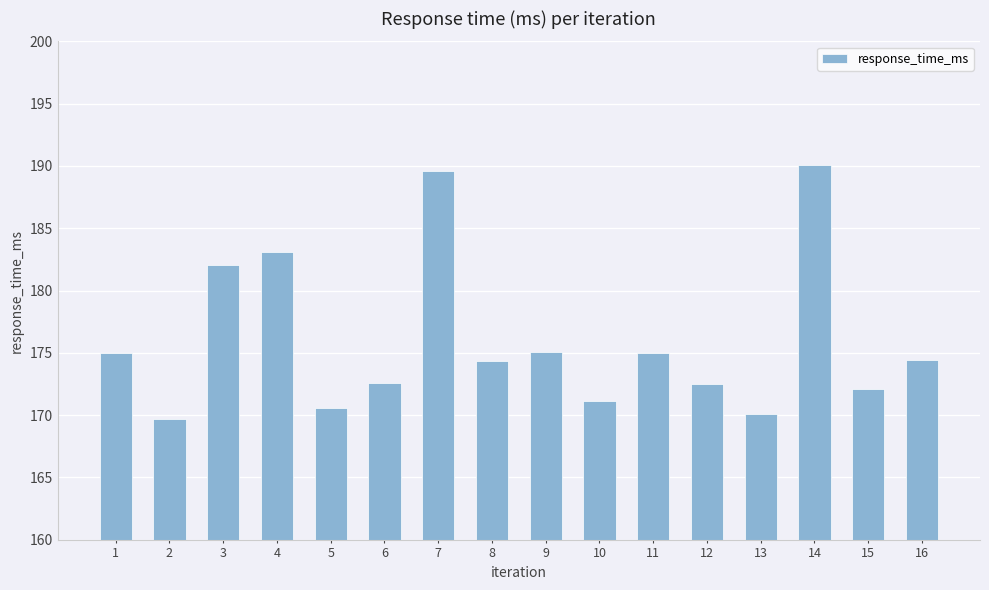

Does the chart contain any negative values?

No